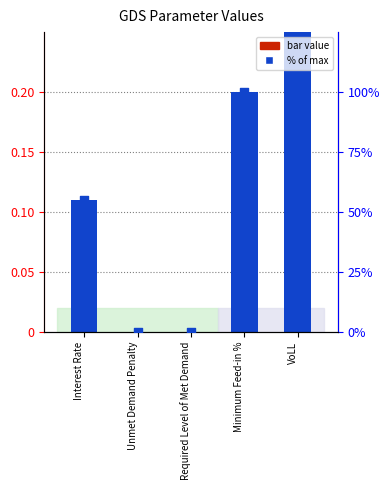

Which series has the largest Y range (max minus min)?

% of max